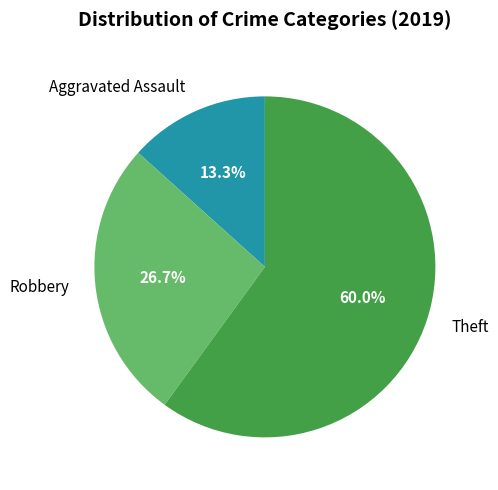

The Robbery slice represents 27% of the pie. True or false?

True